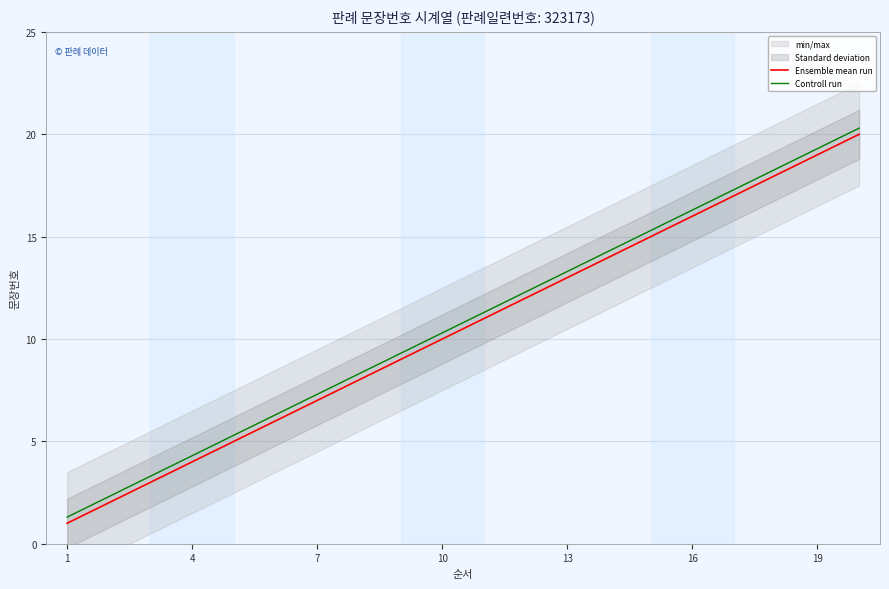

True or false: Controll run and Ensemble mean run intersect in this chart.

False